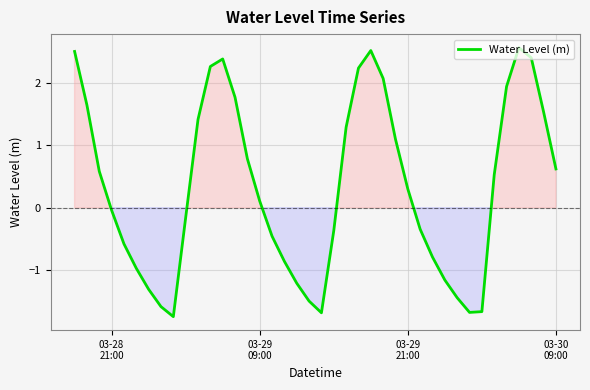

What is the difference between the maximum and minimum values?

4.3